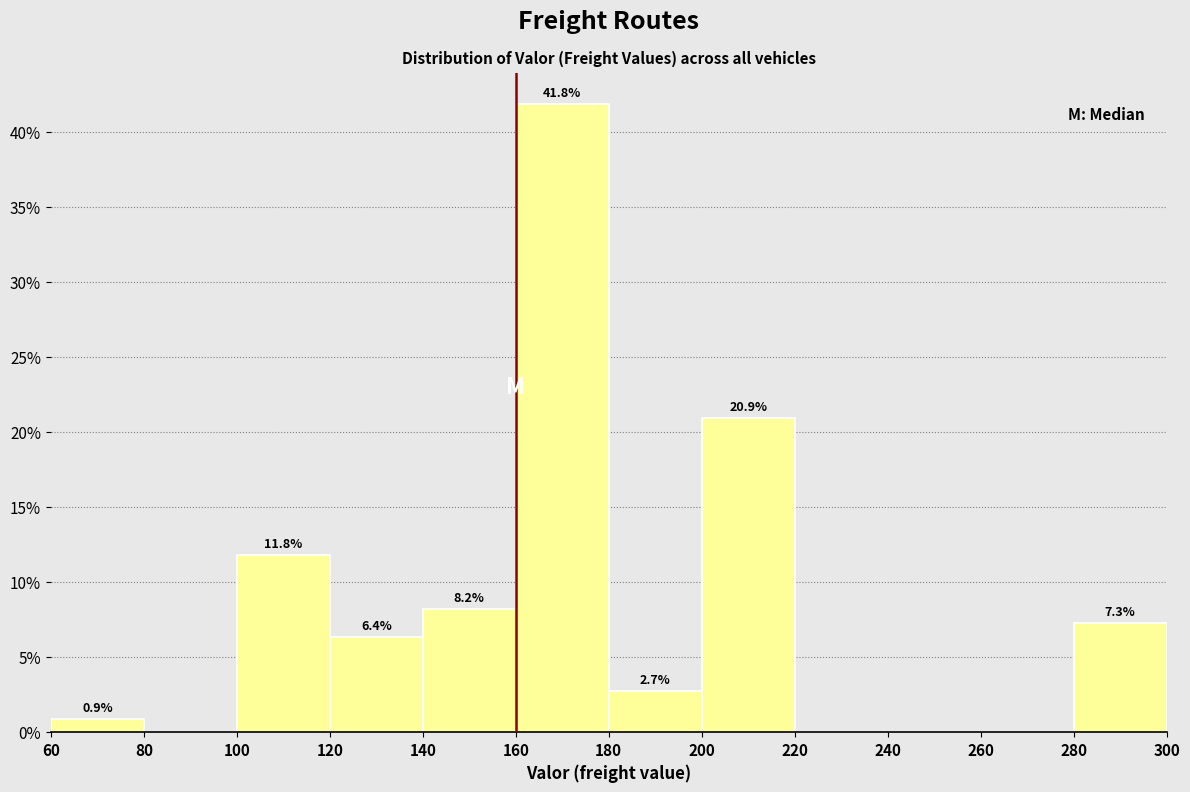

Over which range of the x-axis is the bar tallest?

160 to 180